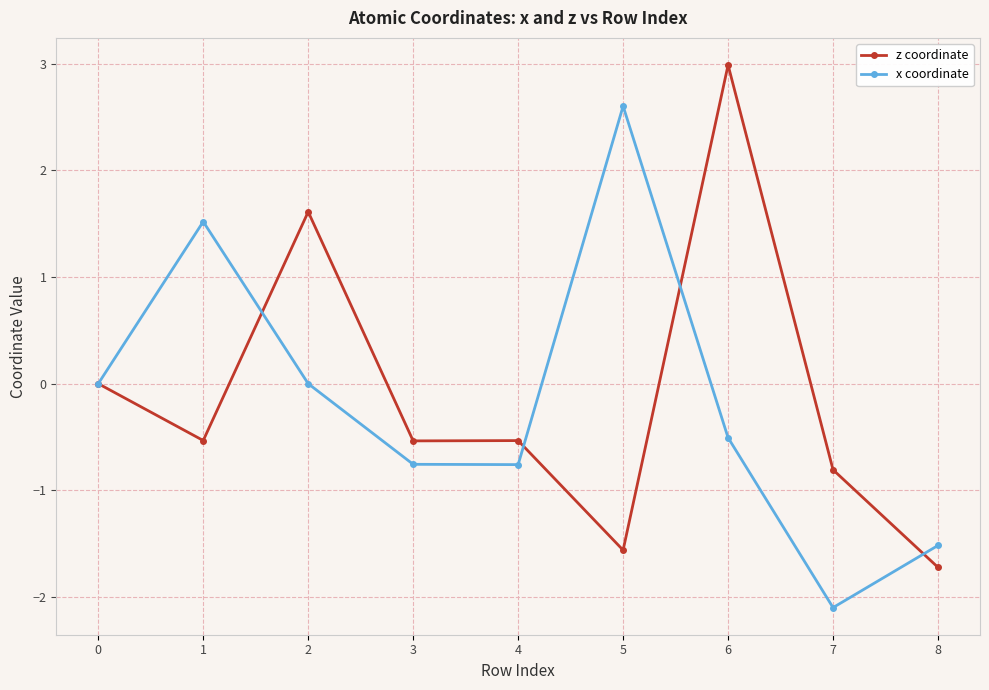

What is the sum of all x coordinate values?

-1.5